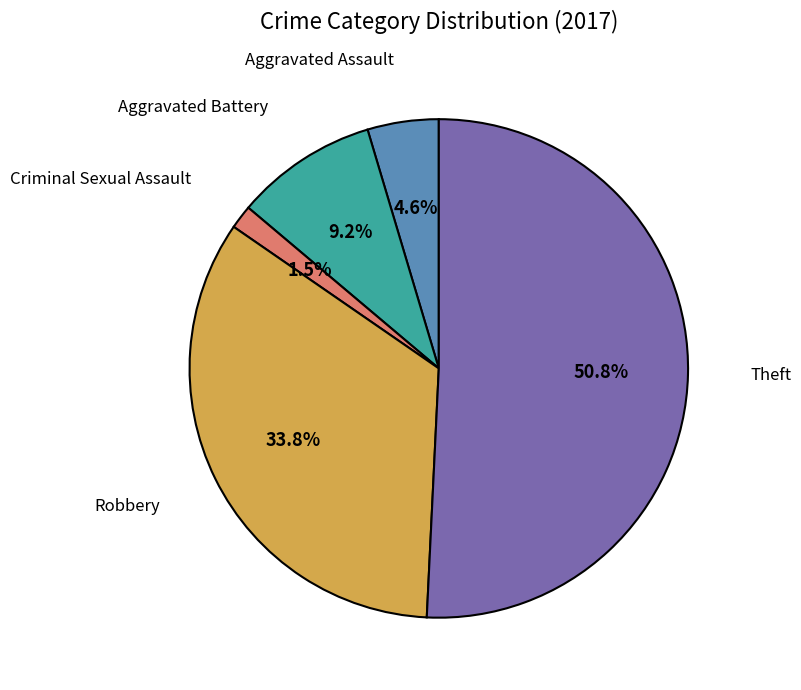

Is there a majority slice in this chart?

Yes